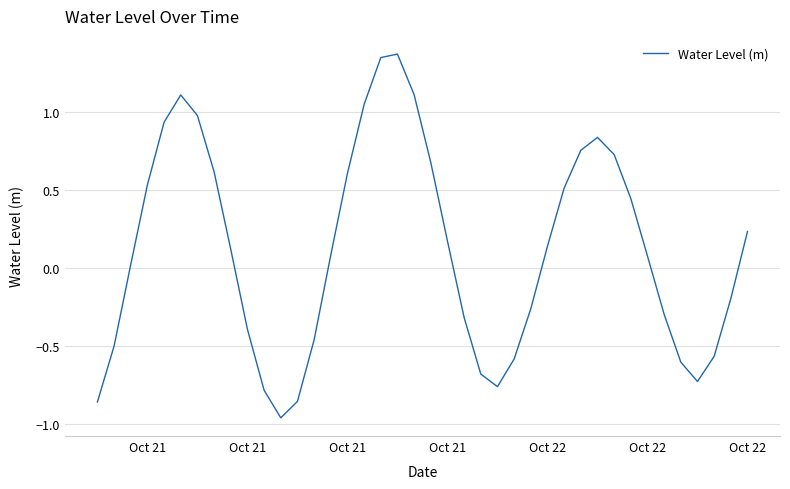

How many interior local peaks (higher than both neighbors) does the data have?

3